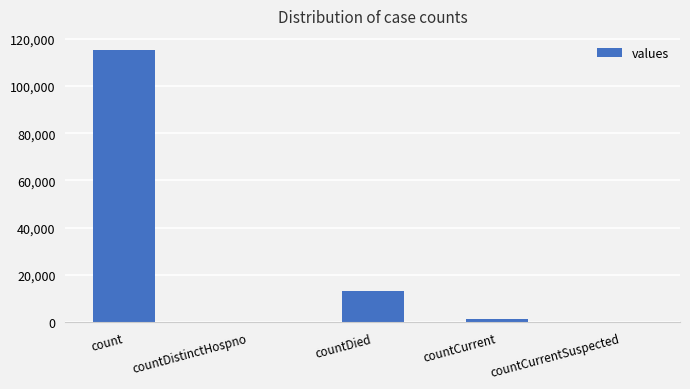

Which has a higher value, countDied or countCurrentSuspected?

countDied